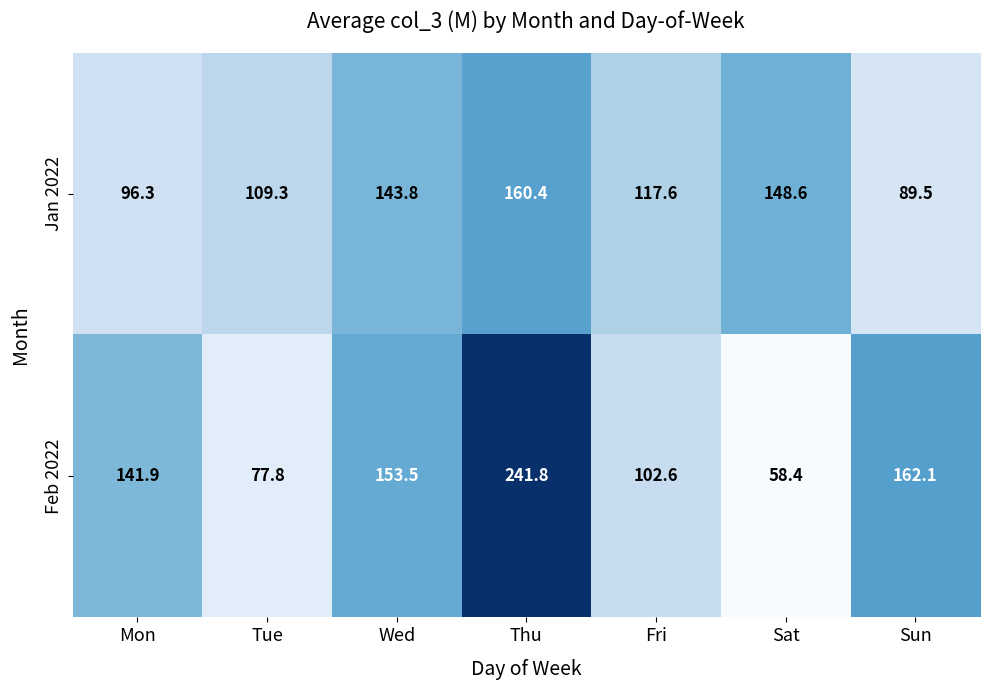

At which label does Jan 2022 first exceed 117?

Wed